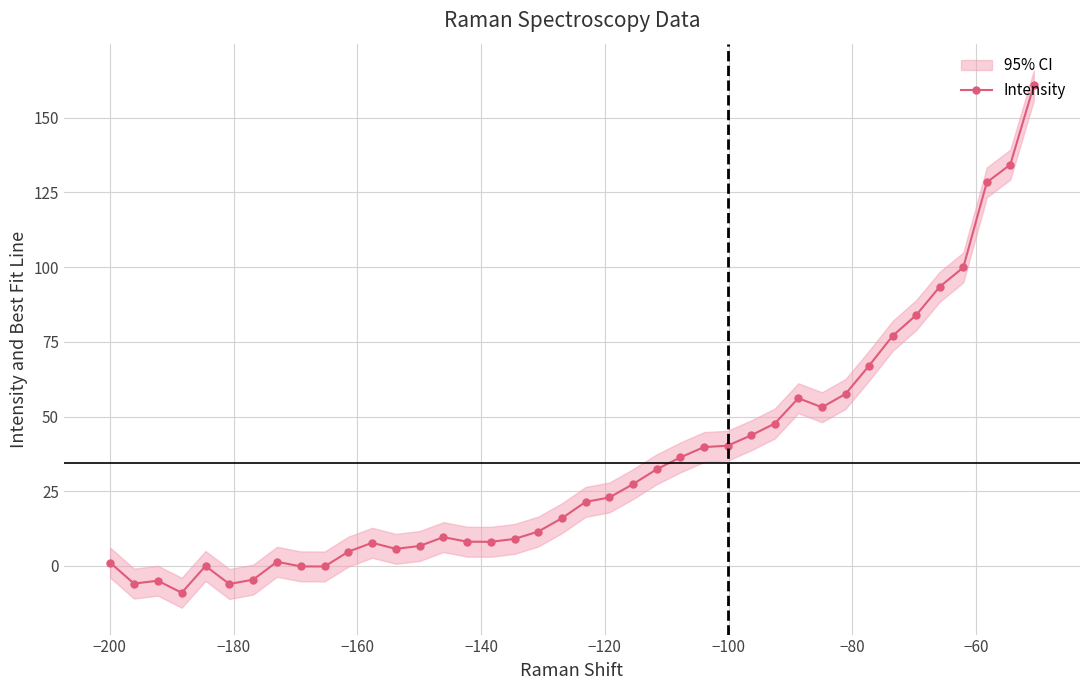

What is the smallest value displayed?

-9.0